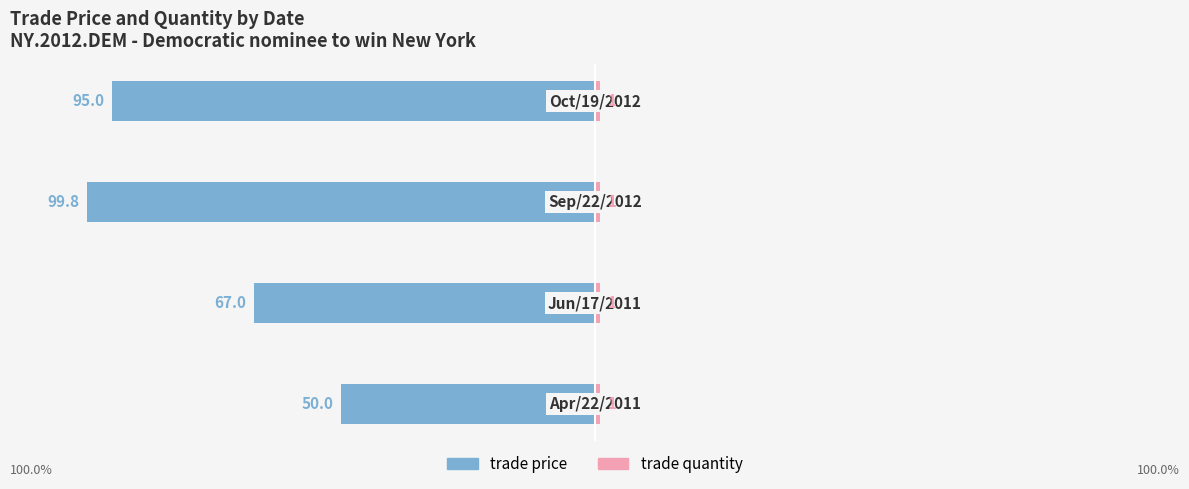

What is the difference between the trade price values at 2 and 3?

4.8